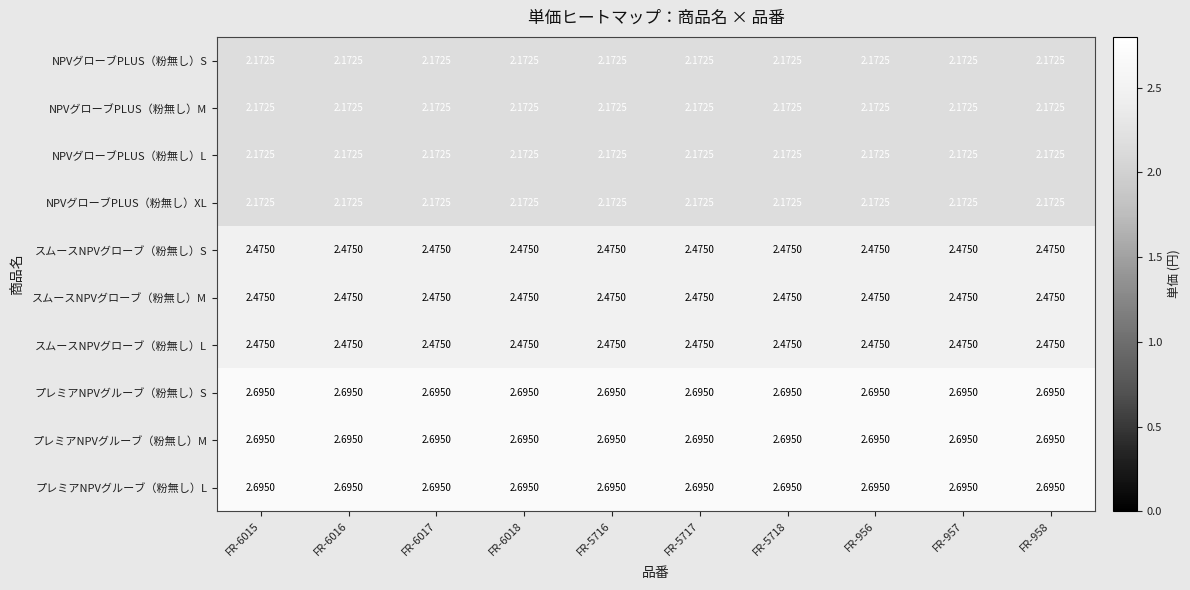

Is the value of NPVグローブPLUS（粉無し）L at FR-5717 greater than the value of スムースNPVグローブ（粉無し）S at FR-5718?

No